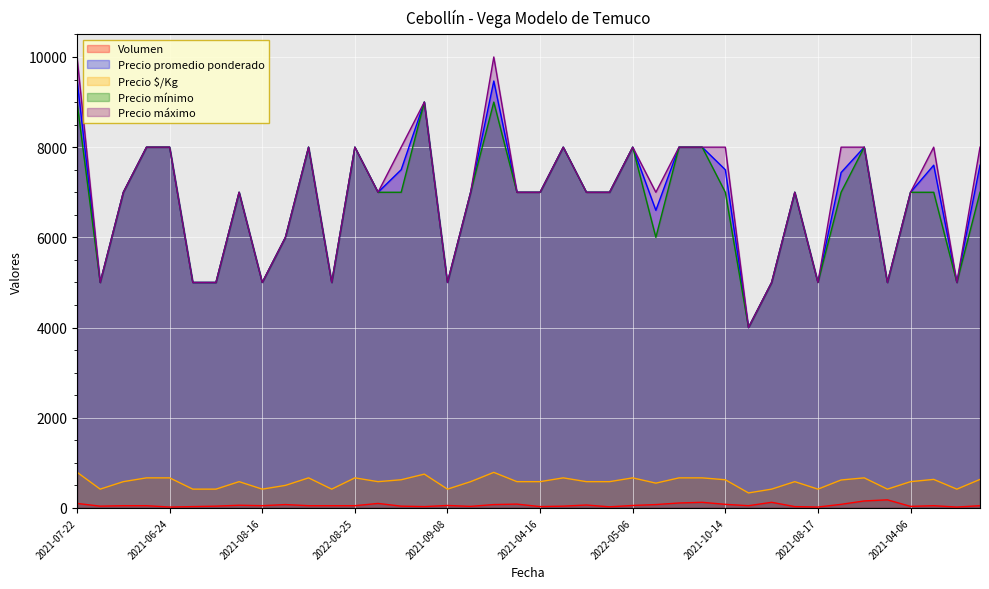

How many series are shown in this chart?

5